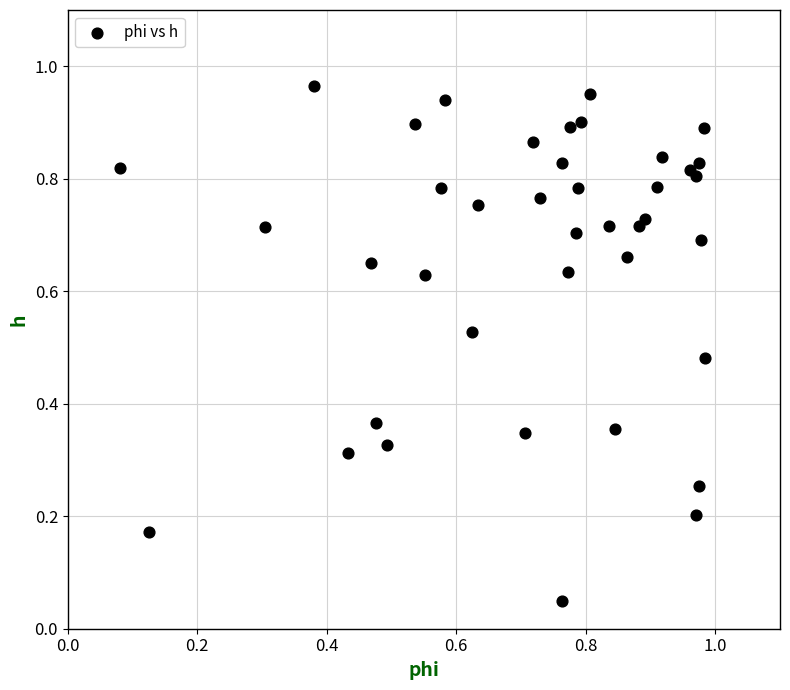

How many data points are displayed?

40